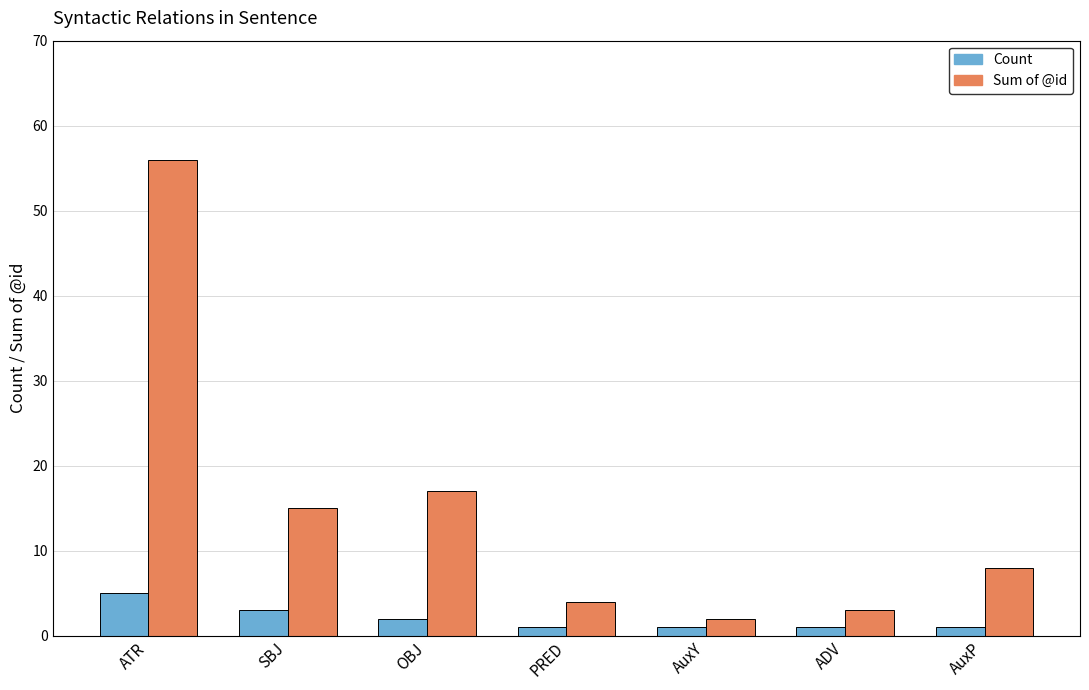

What value does the Count series have at AuxP?

1